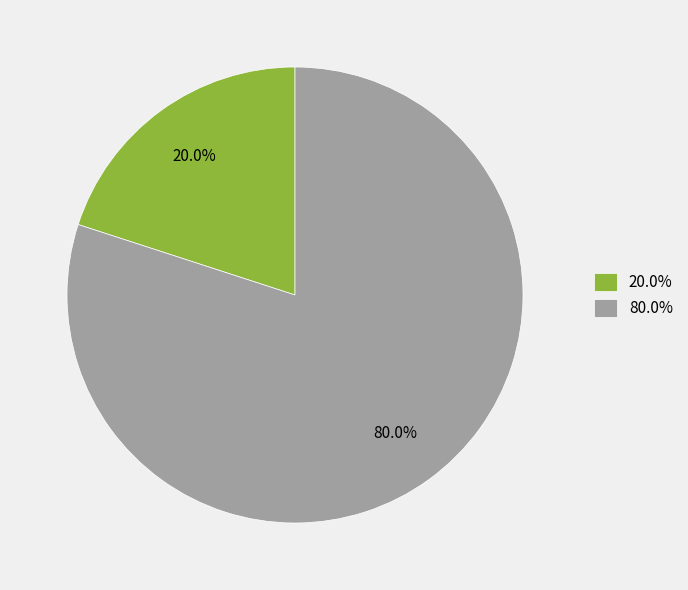

Is there a majority slice in this chart?

Yes